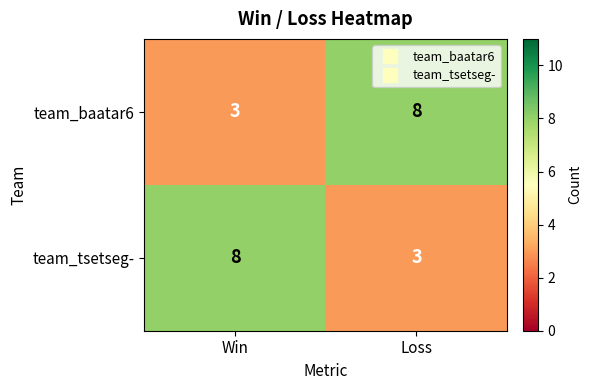

What is the difference between the team_tsetseg- values at Loss and Win?

5